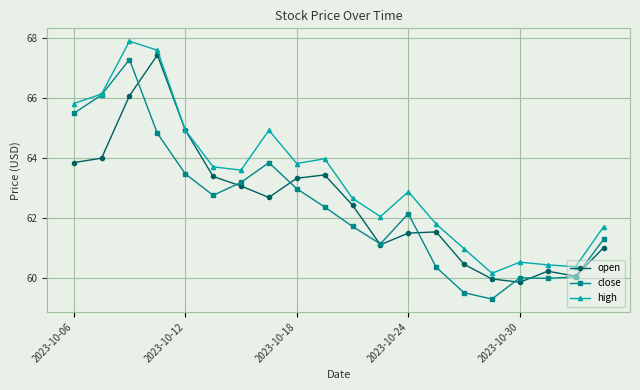

What is the smallest value displayed?

59.3